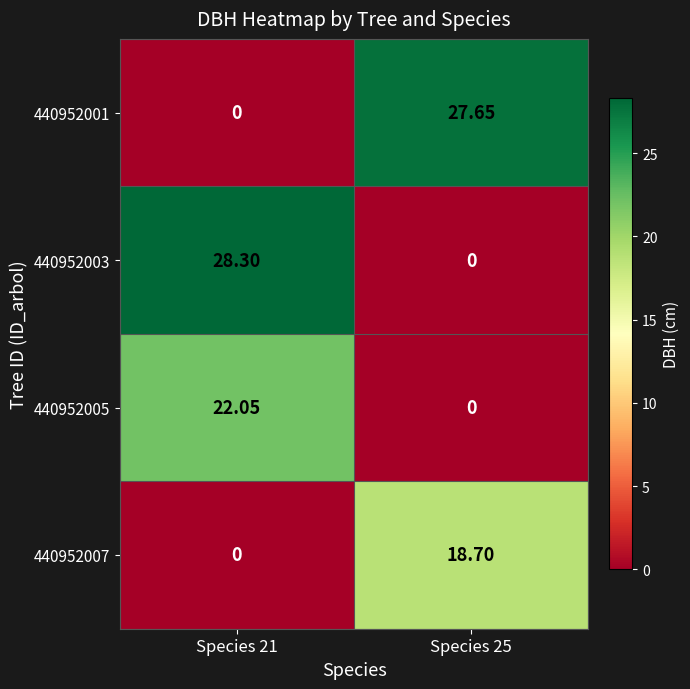

Is the value of 440952007 at Species 25 greater than the value of 440952001 at Species 25?

No